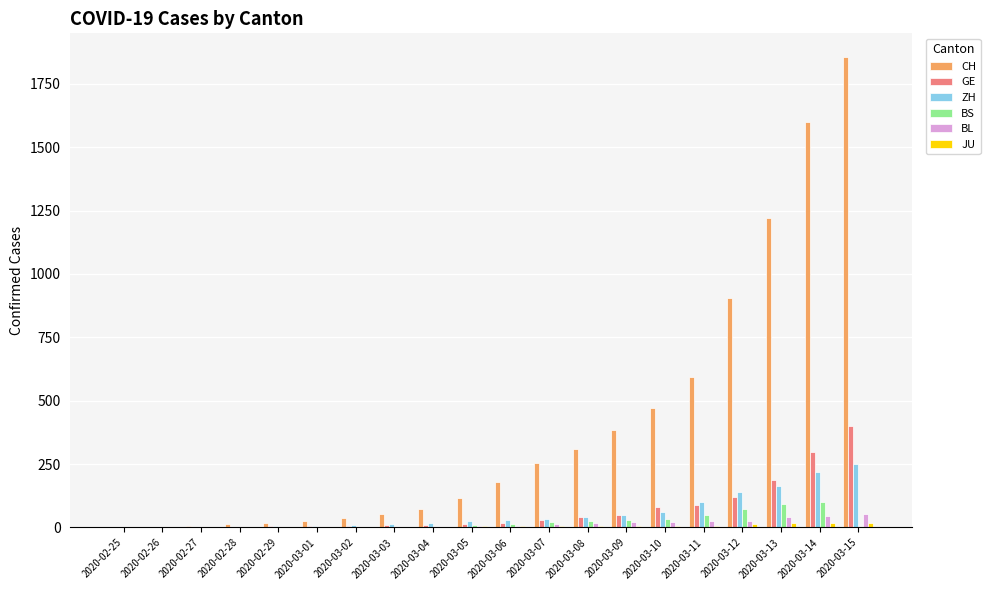

The value of CH at 2020-03-12 is 904. True or false?

True